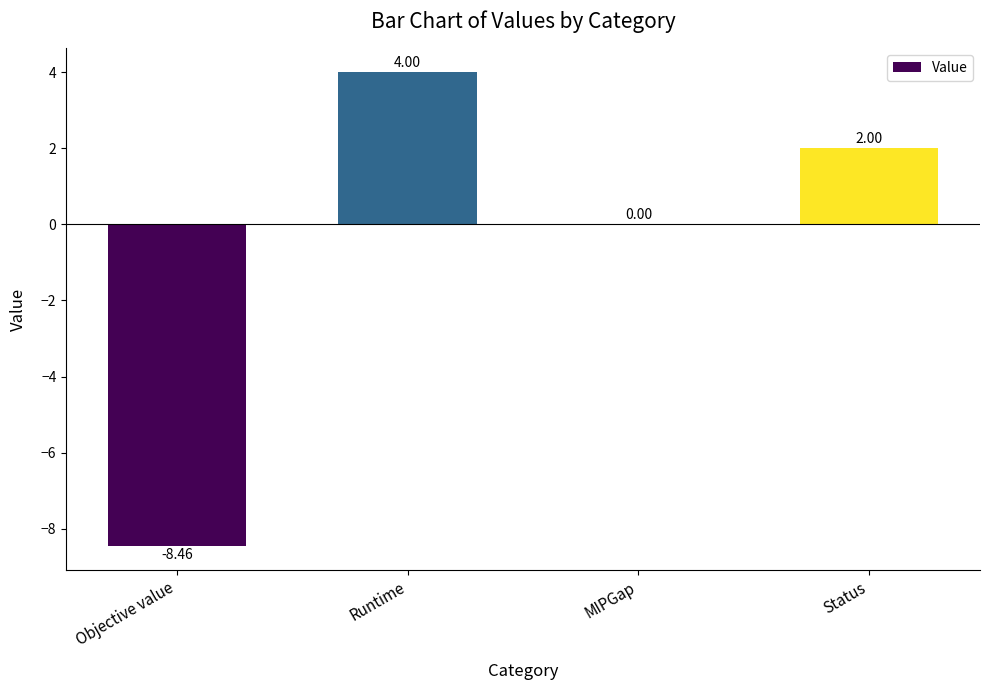

The value at Runtime is 4.0. True or false?

True